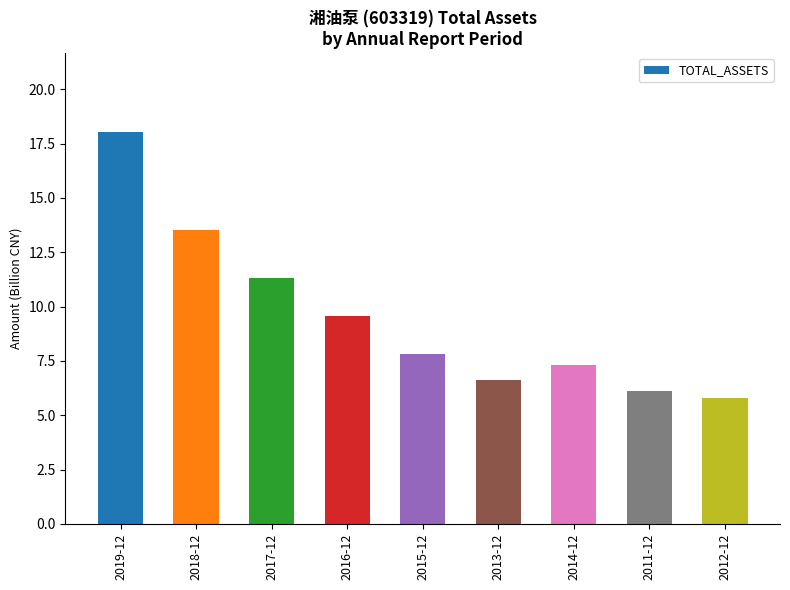

Is it true that the value at 2013-12 is 9.0?

False